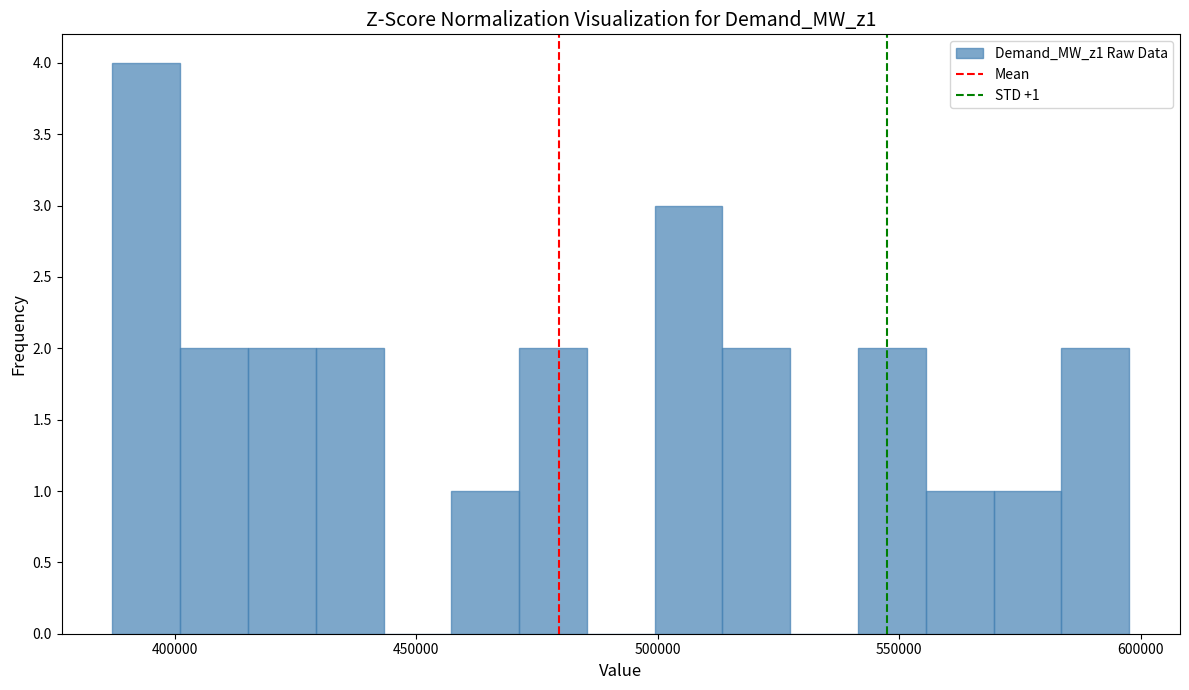

Read against the x-axis, roughly where is the centre of the tallest bar?

395000